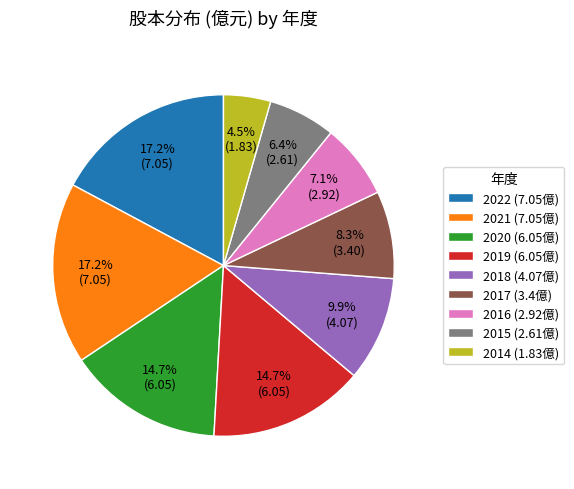

The 2016 slice represents 7% of the pie. True or false?

True